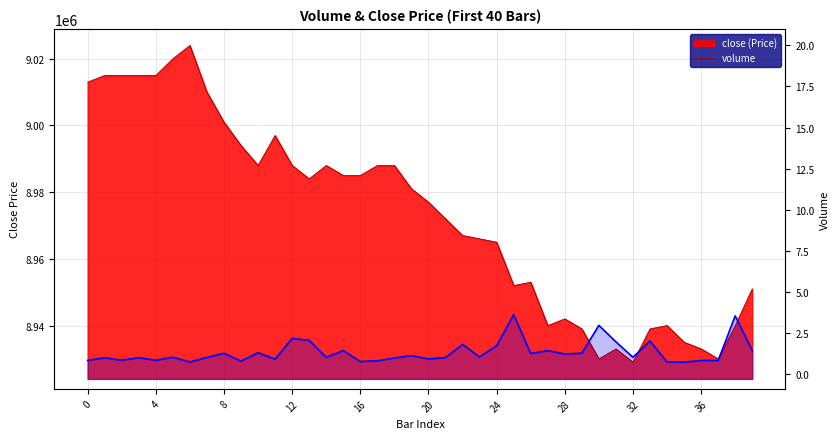

What is the difference between the close values at 18 and 9?

6000.0